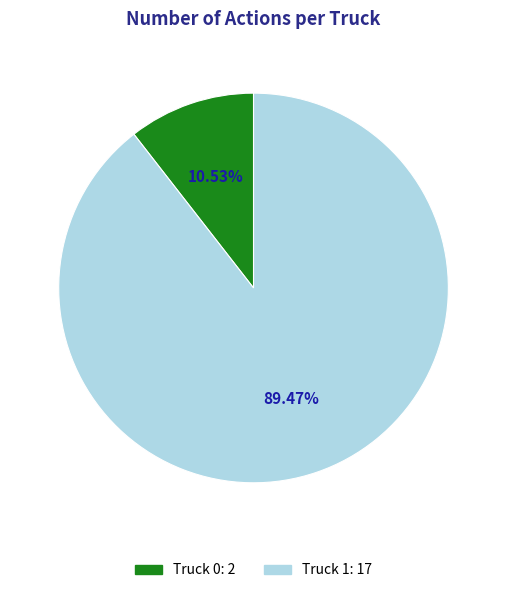

Does Truck 0 represent more than half of the total?

No